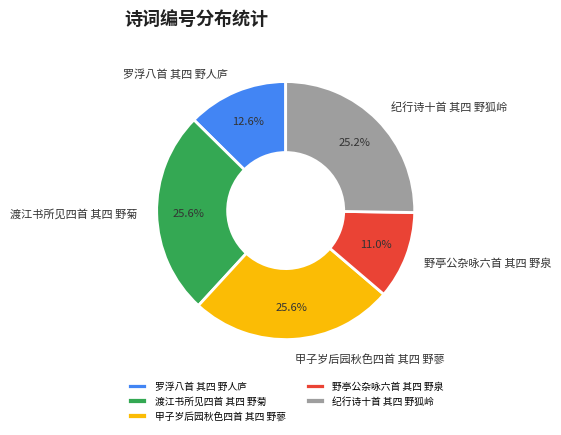

Approximately how many times larger is the value at 罗浮八首 其四 野人庐 compared to 甲子岁后园秋色四首 其四 野蓼?

0.5